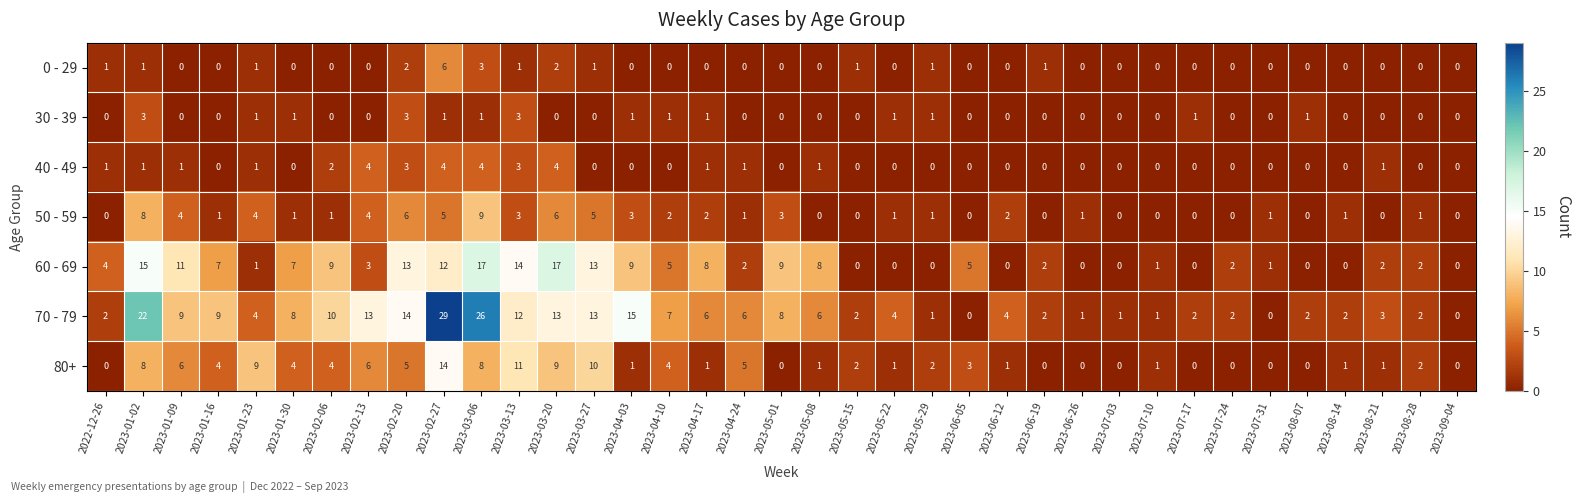

At which category is the sum across all series the highest?

2023-02-27